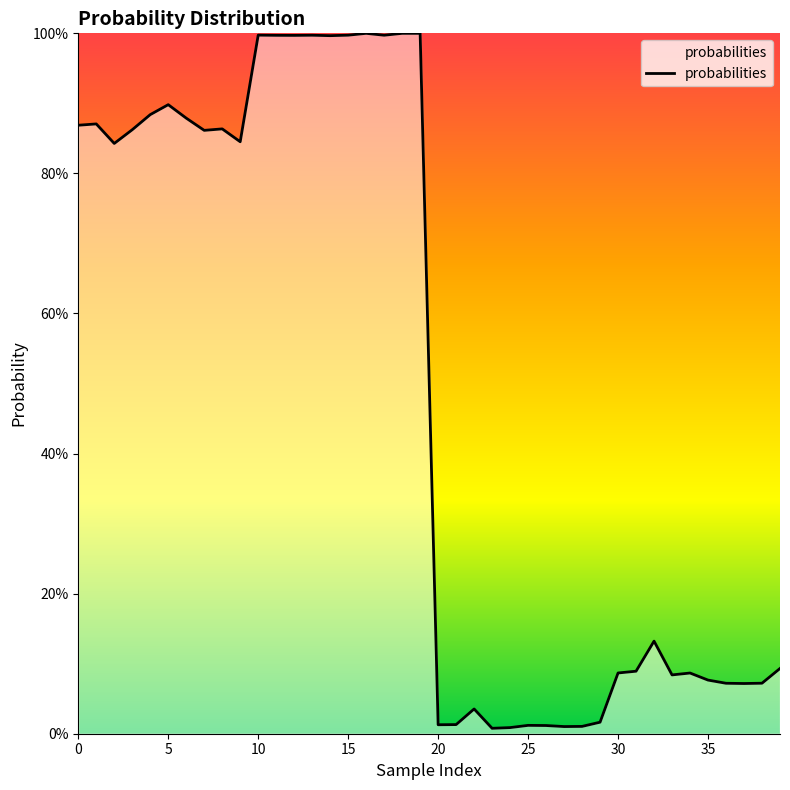

Does the chart display data point markers on the line(s)?

No